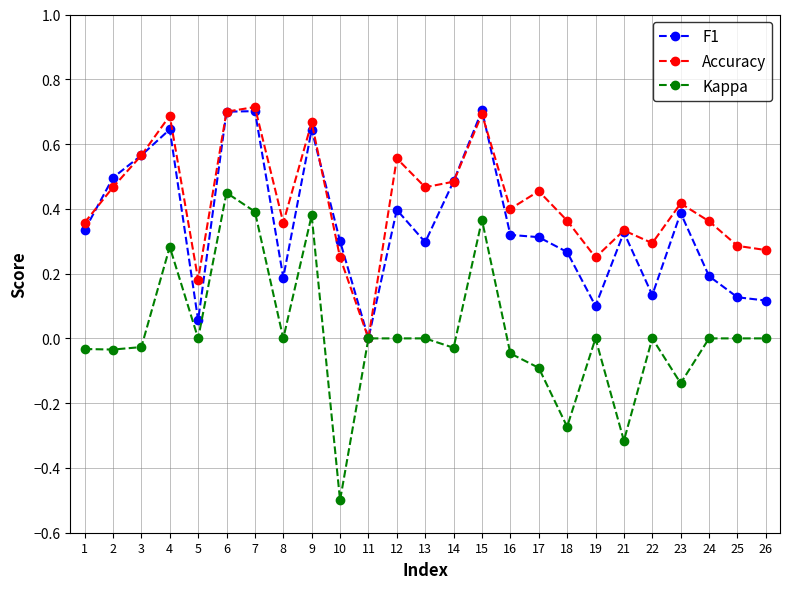

In Accuracy, how many points are higher than both neighbors (excluding endpoints)?

8